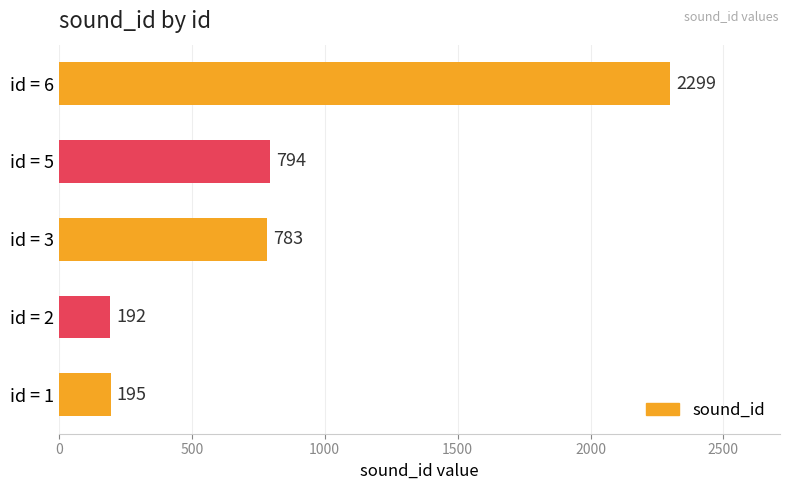

What is the difference between the second highest and second lowest values?

599